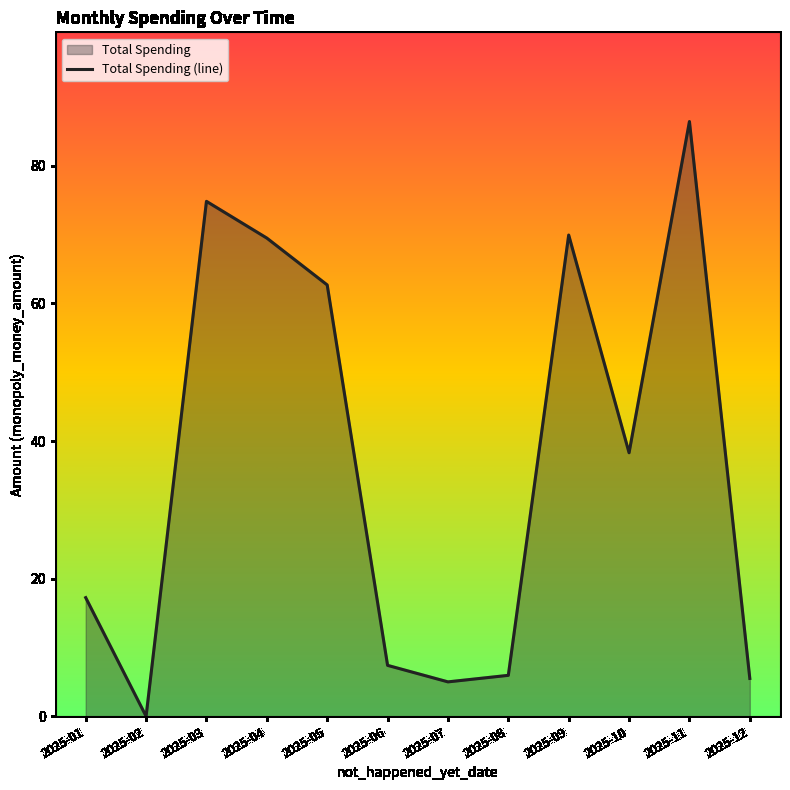

Rank the categories by value from lowest to highest.

2025-02, 2025-07, 2025-12, 2025-08, 2025-06, 2025-01, 2025-10, 2025-05, 2025-04, 2025-09, 2025-03, 2025-11